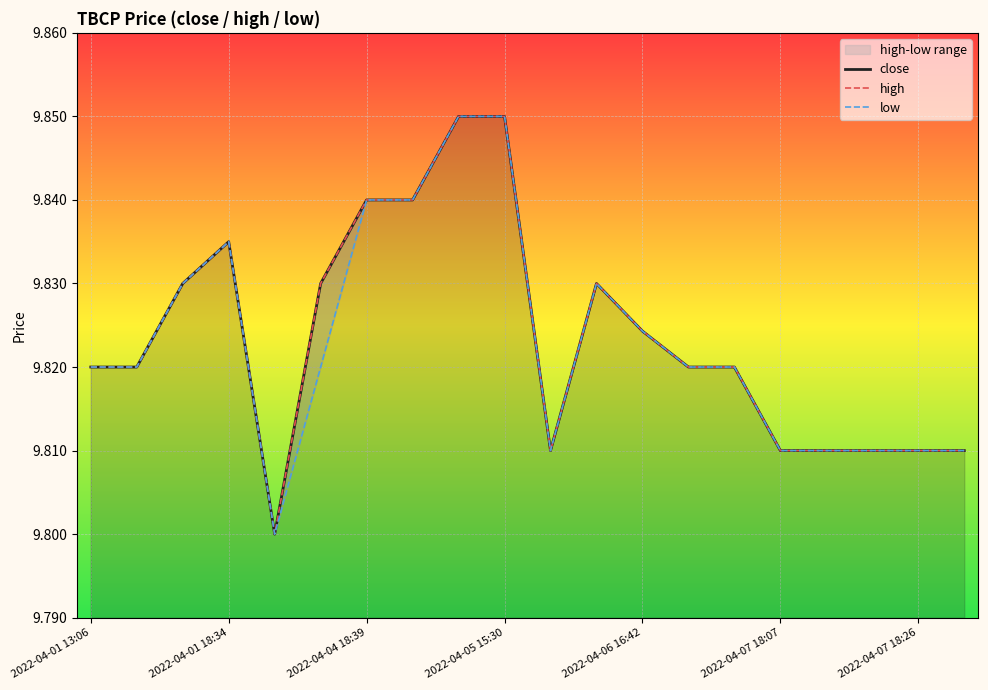

What is the sum of all high values?

196.5